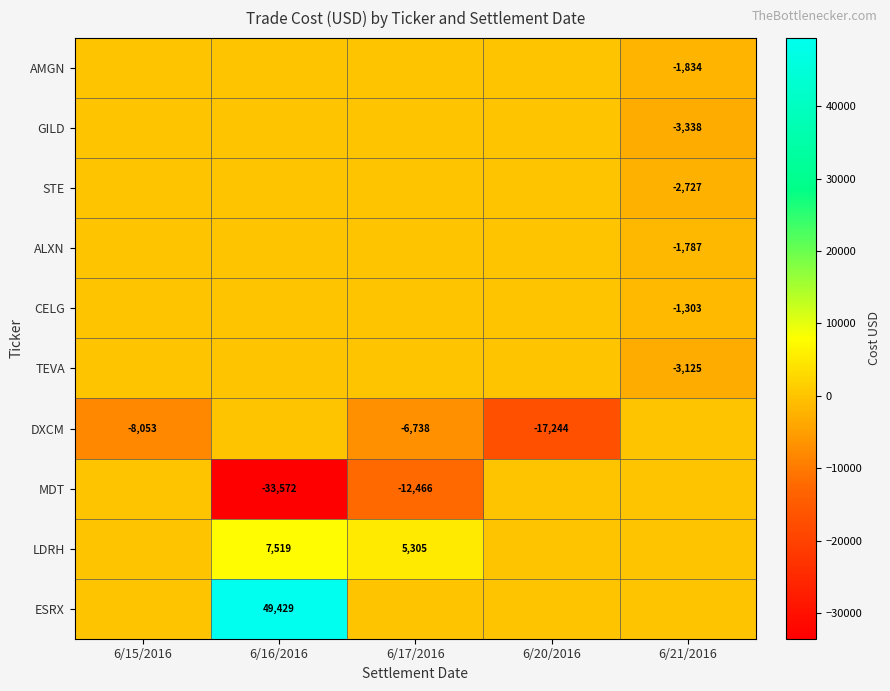

Is the value of MDT at 6/17/2016 greater than the value of LDRH at 6/16/2016?

No